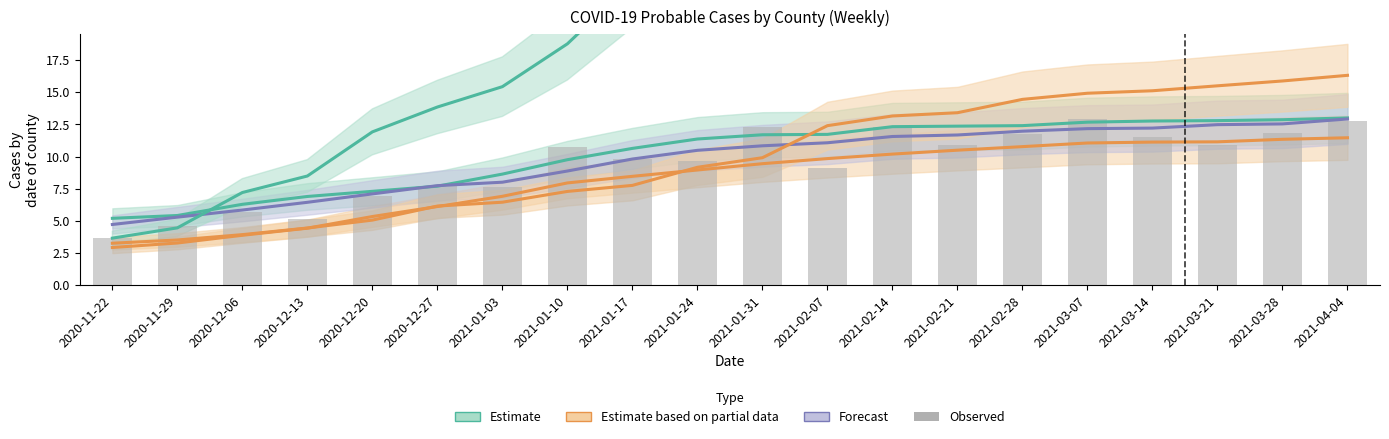

What is the sum of the values at 2020-12-27 and 2021-01-31?

20.0